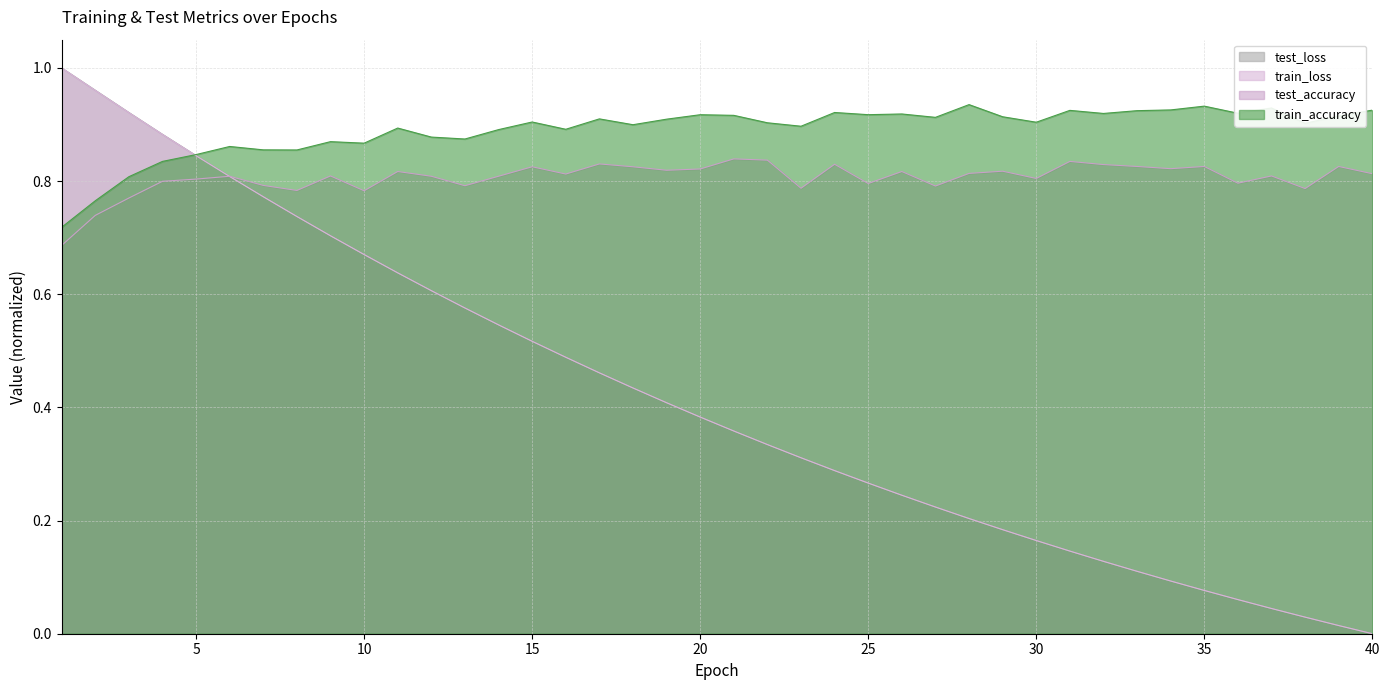

What is the value of the test_accuracy point at the 33rd from the left?

0.8